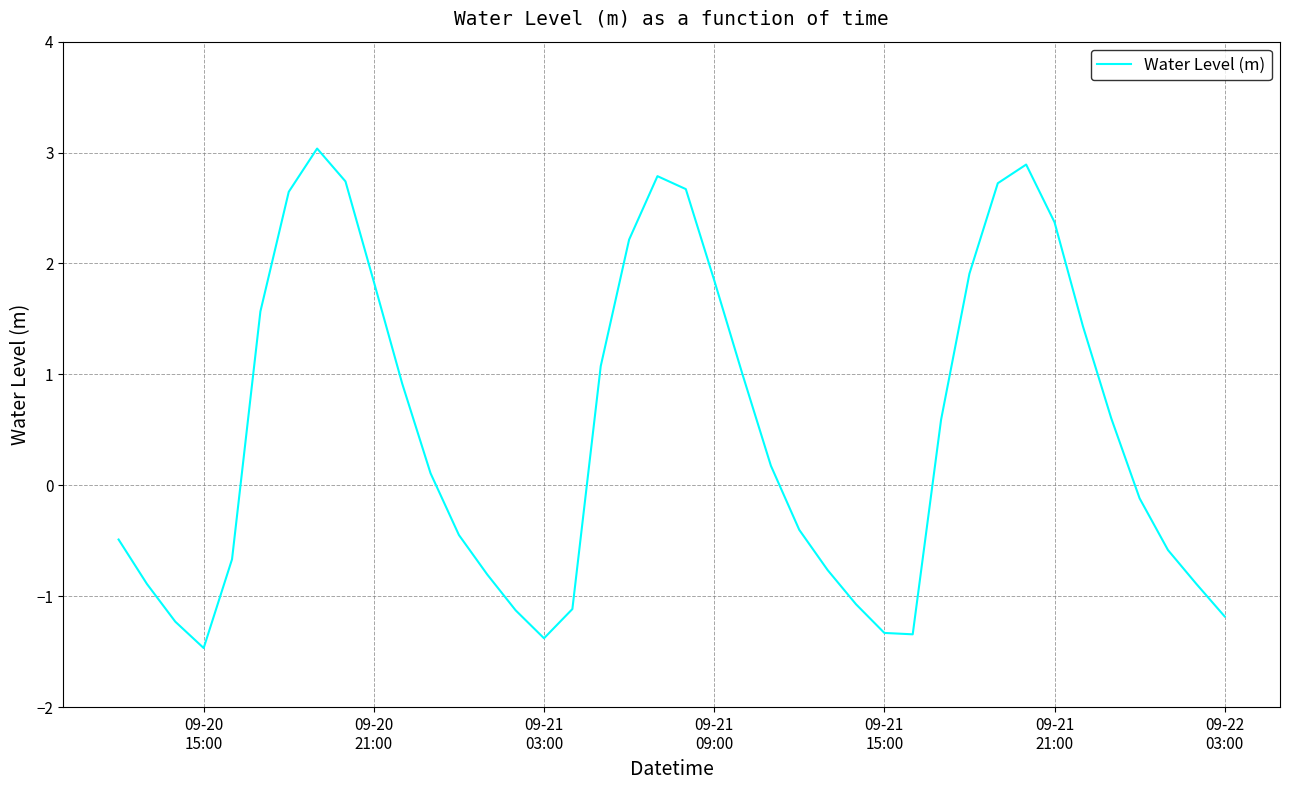

How many distinct data groups are displayed?

1